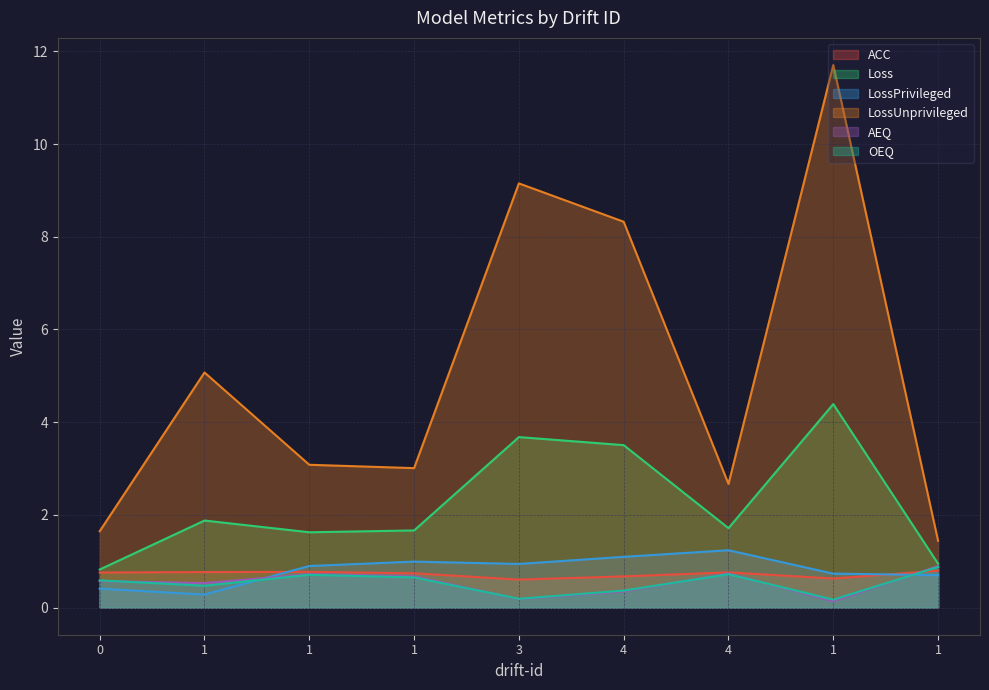

True or false: LossUnprivileged has a value of 9.2 at 3.

True